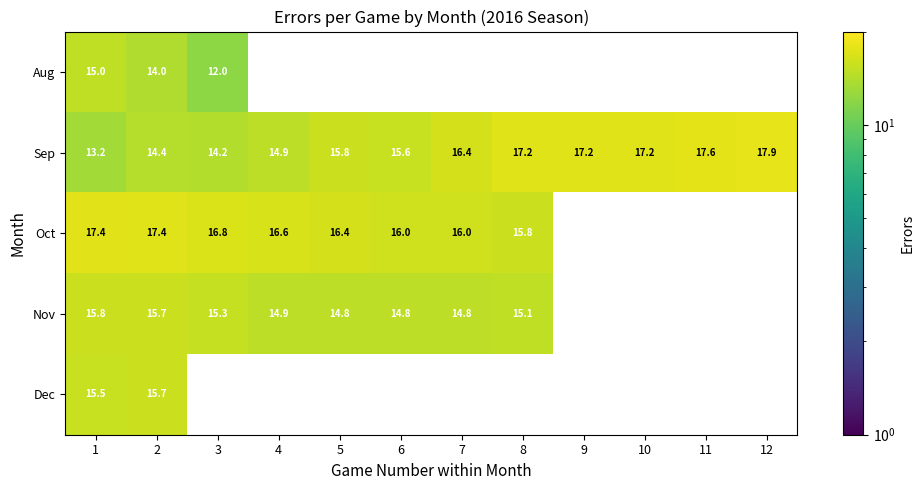

True or false: Sep has a value of 10.9 at 12.

False